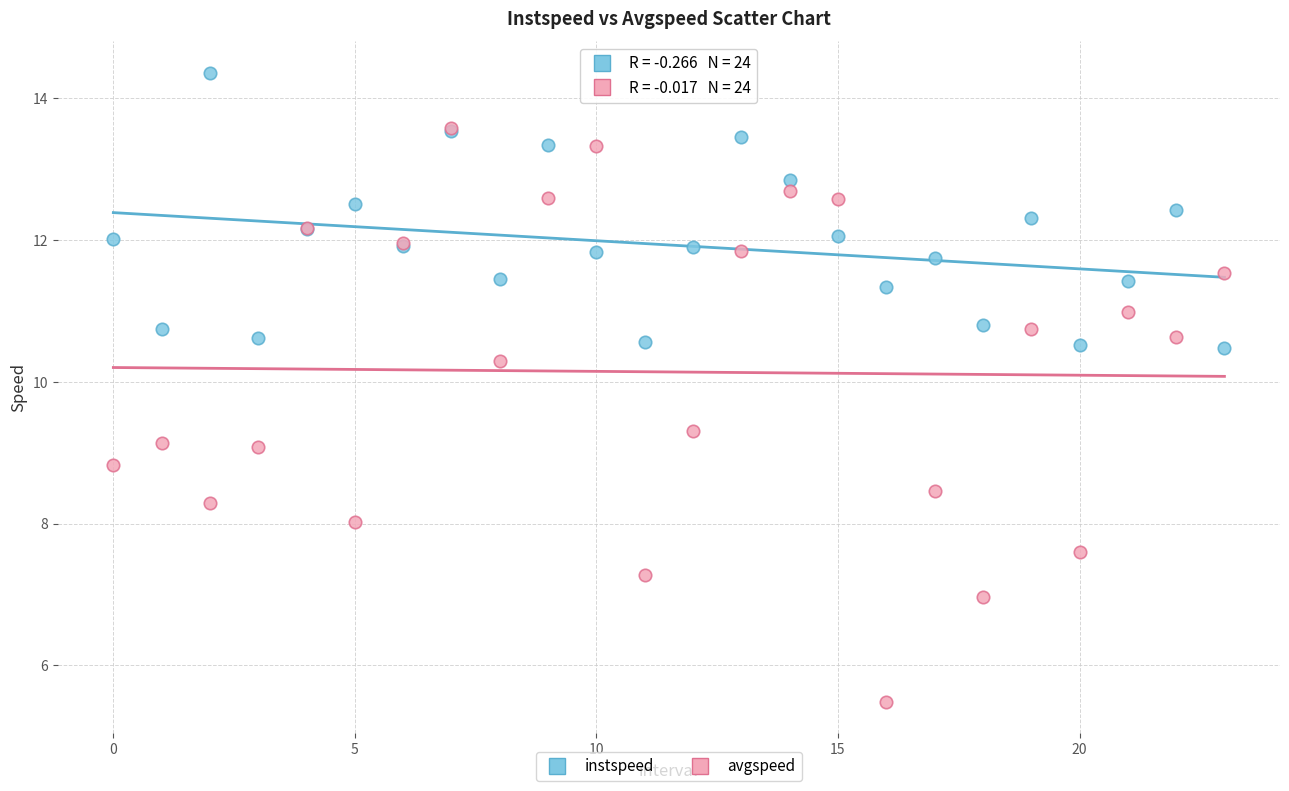

Which series has the largest Y range (max minus min)?

avgspeed